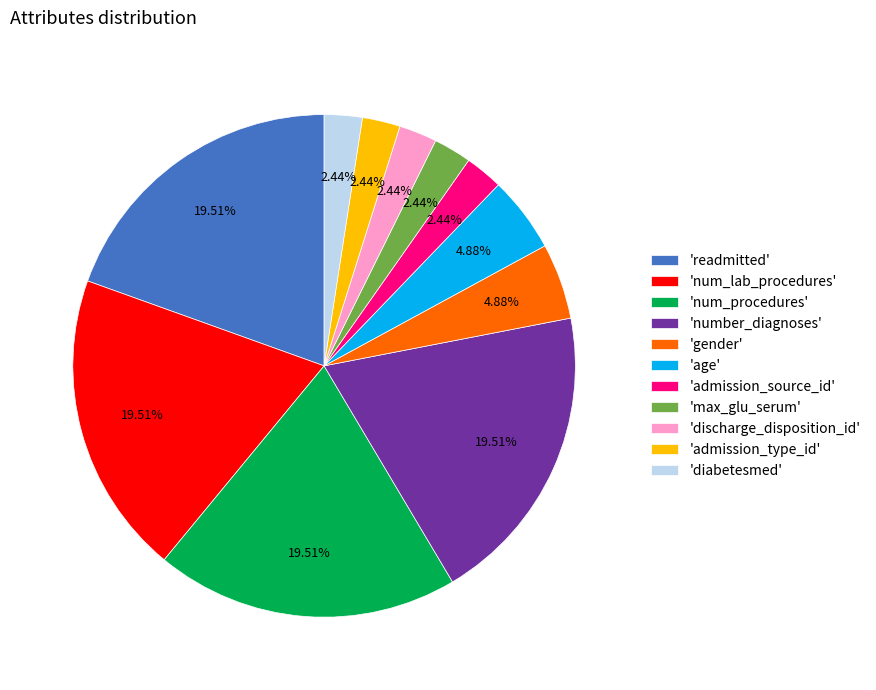

Count the number of slices in the pie.

11